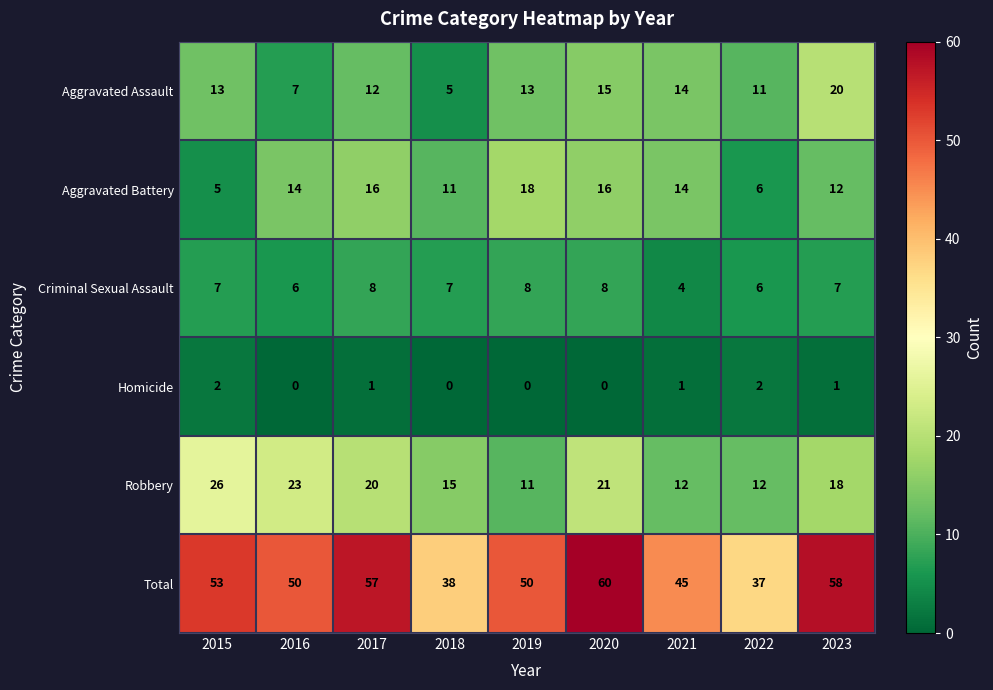

What is the total value across all series at 2018?

76